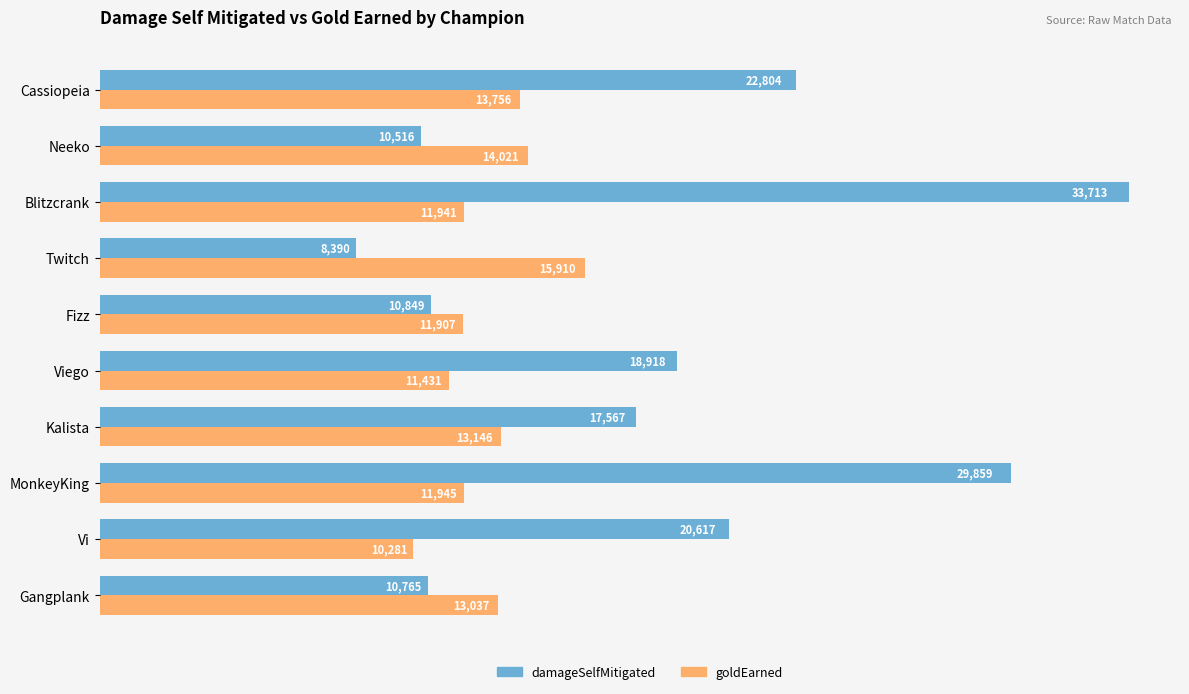

Which category has the highest value in the damageSelfMitigated series?

Blitzcrank